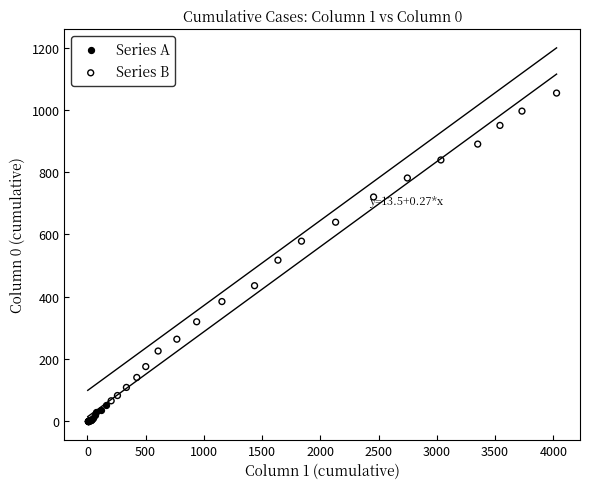

What are all the series names shown in the legend?

Series A, Series B